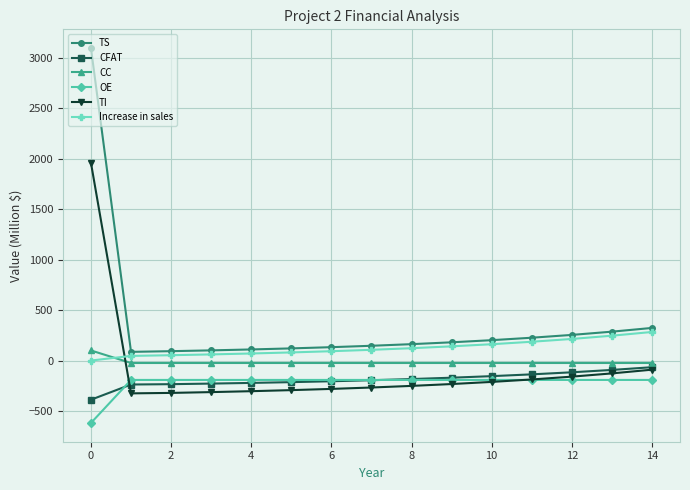

How many series are shown in this chart?

6